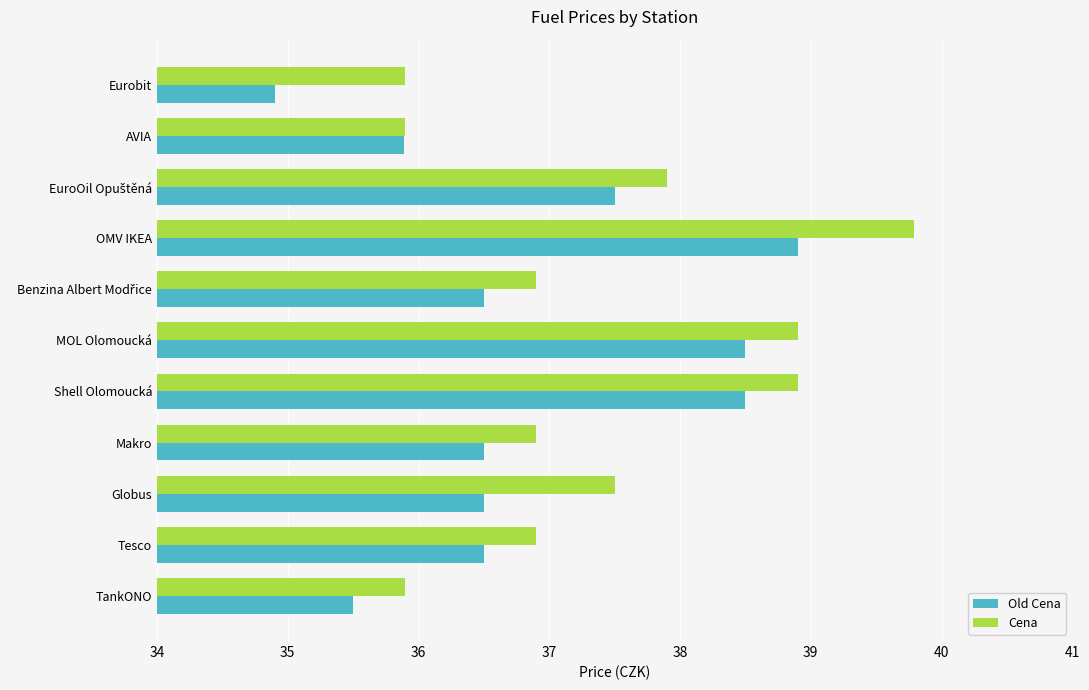

What is the difference between the highest and lowest values at OMV IKEA?

0.9